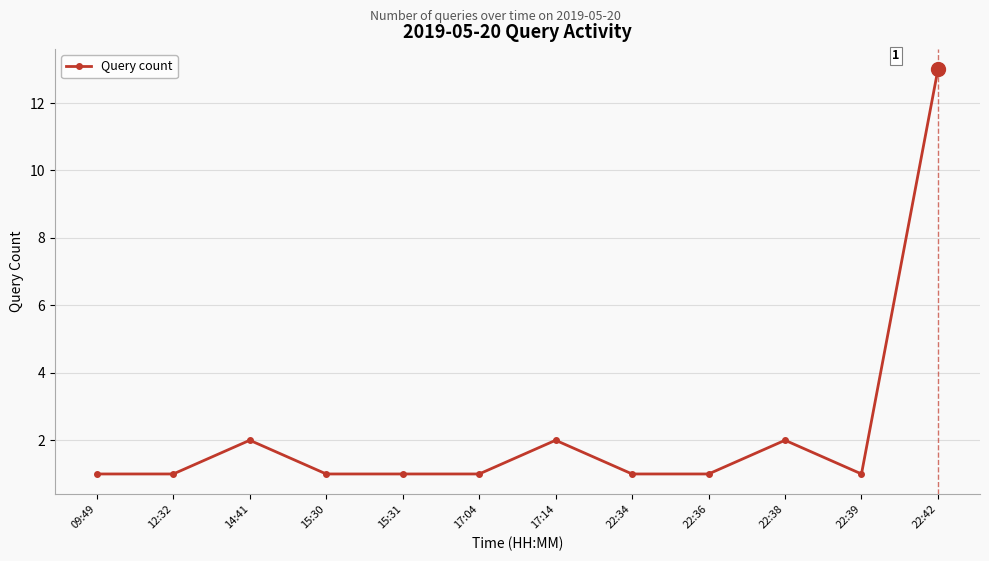

What position from the right is 22:36?

4